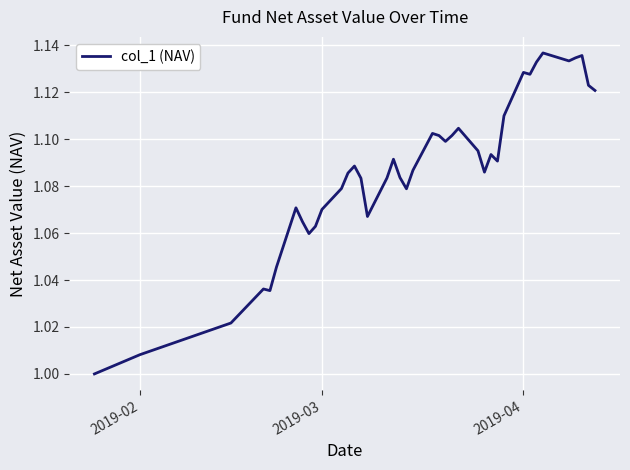

Does the chart have visible grid lines?

Yes